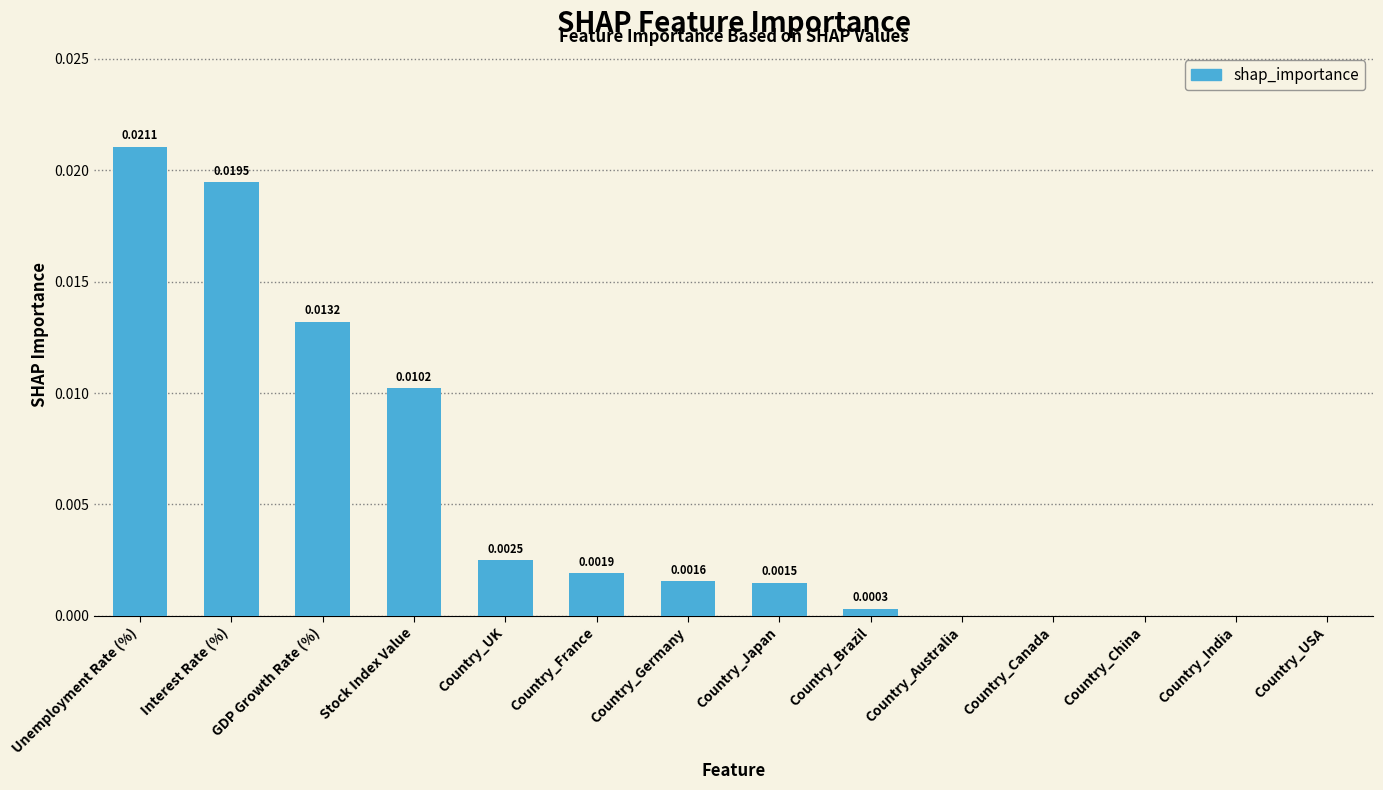

Which has a higher value, Interest Rate (%) or Country_Brazil?

Interest Rate (%)